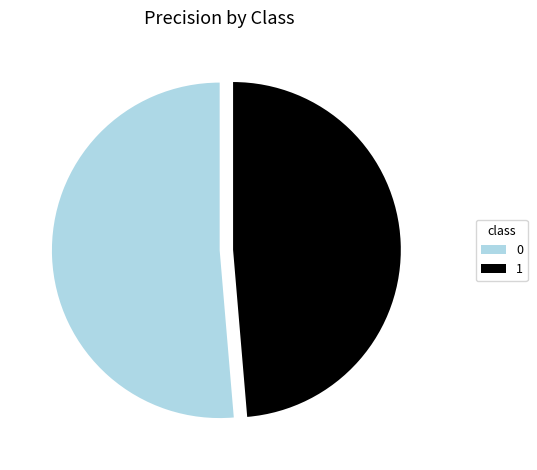

Count the number of slices in the pie.

2